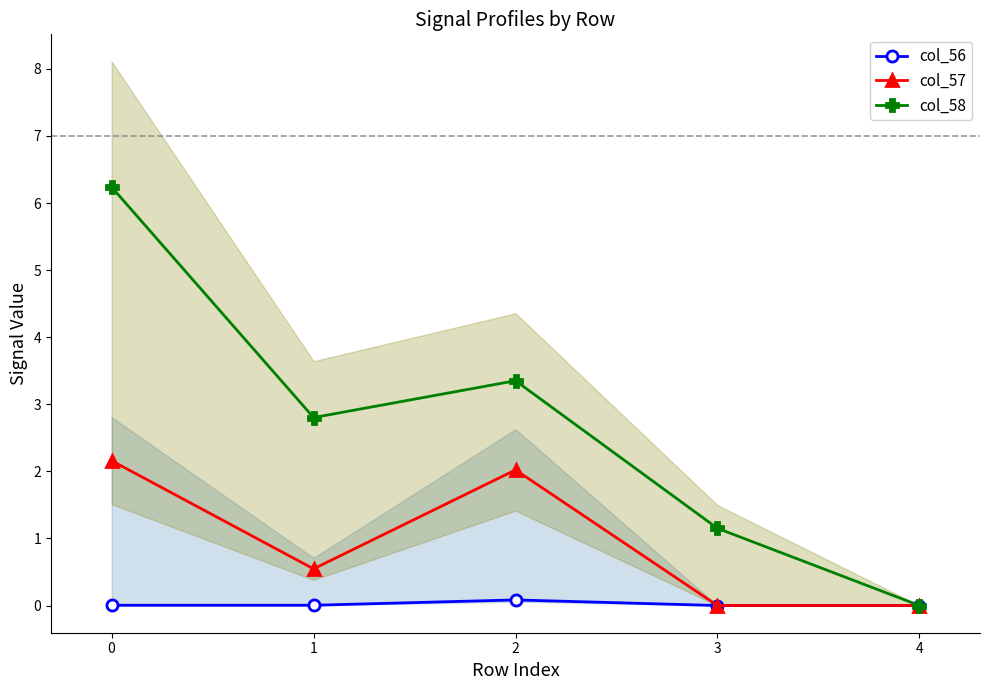

Between 1 and 2, which is larger?

2